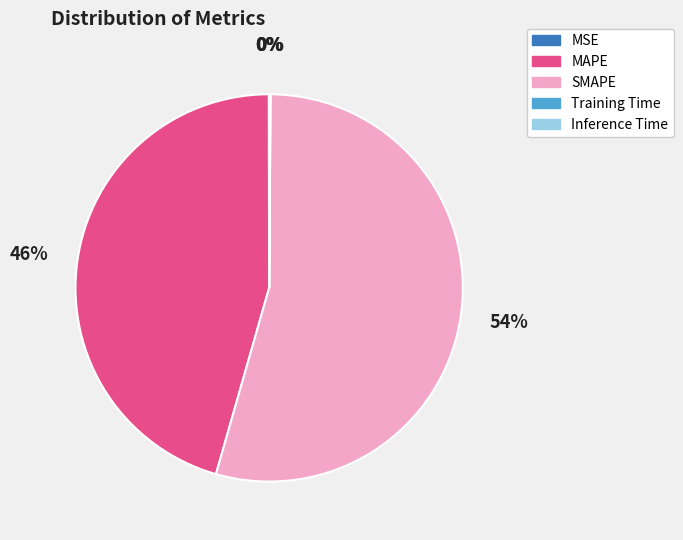

Which slice represents more than half of the pie?

SMAPE